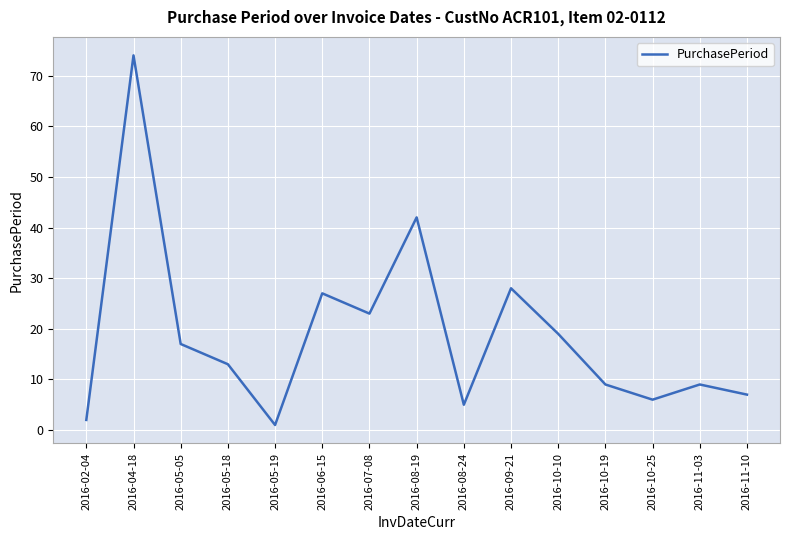

At which category does the data reach its first local valley?

2016-05-19